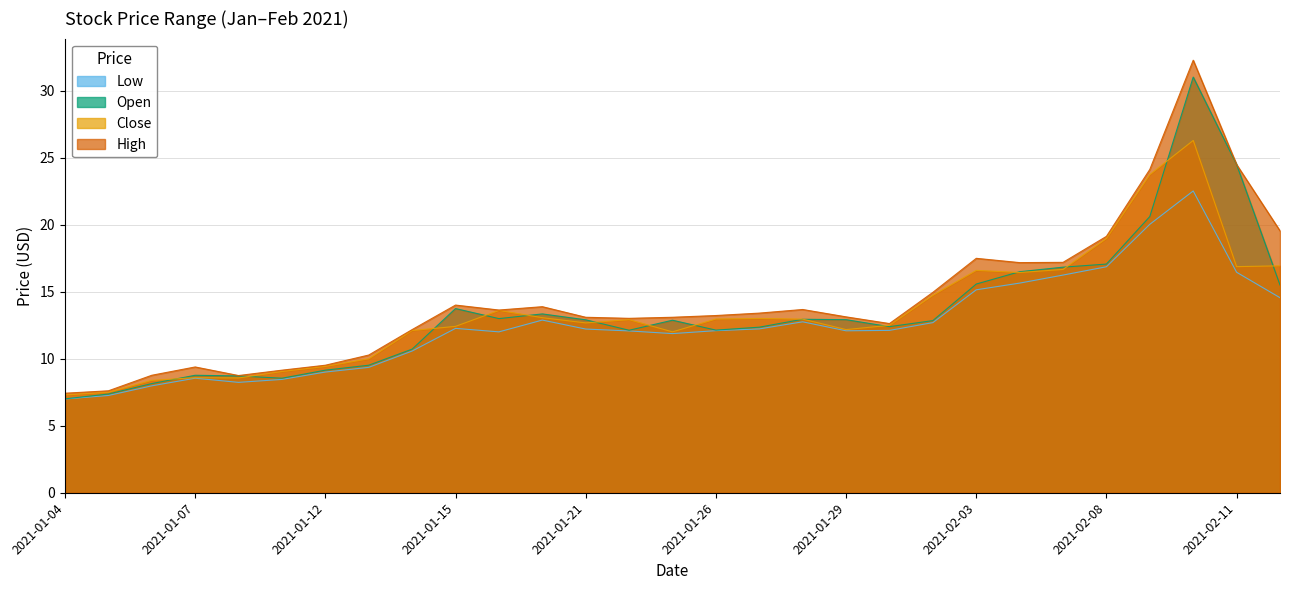

At which label is Close closest to 16?

2021-02-04